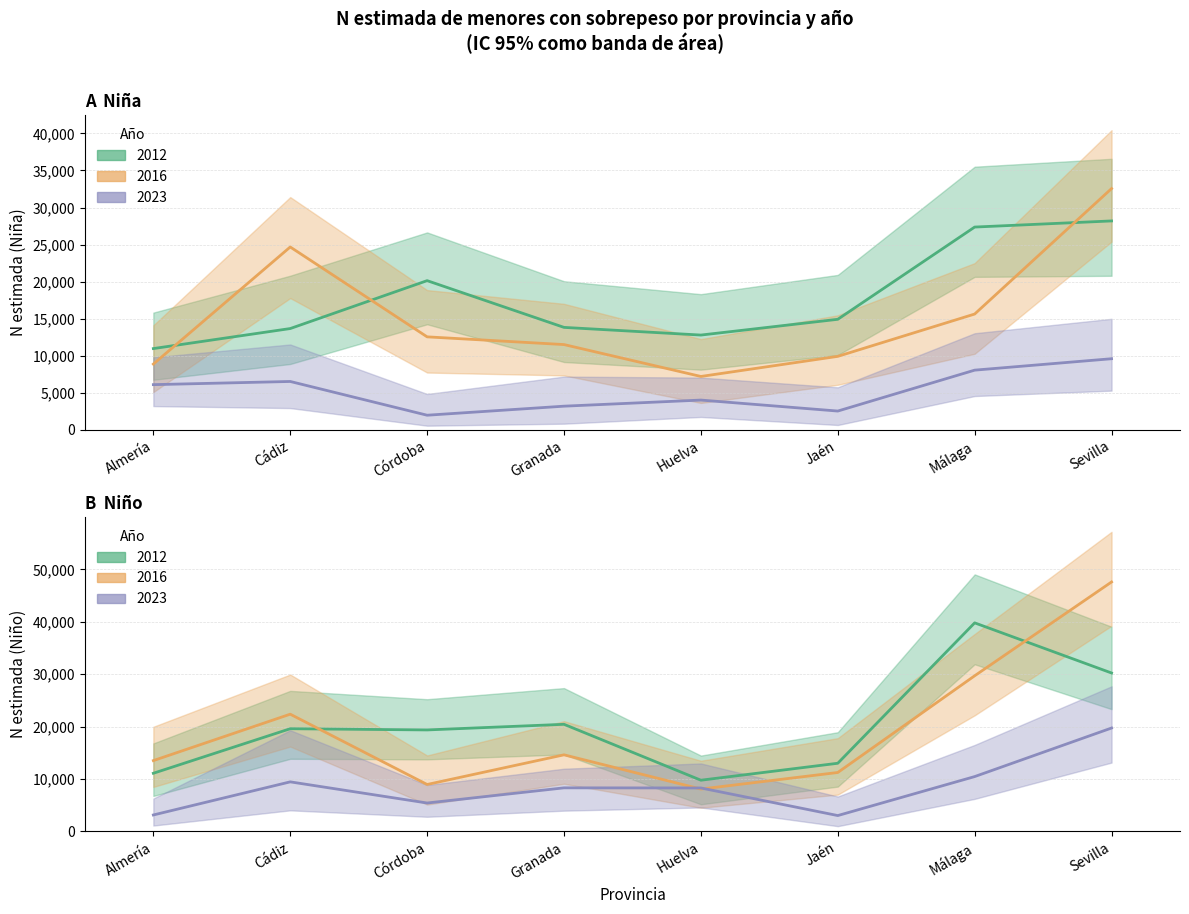

What is the value of the Niña 2016 point at the 5th from the left?

7197